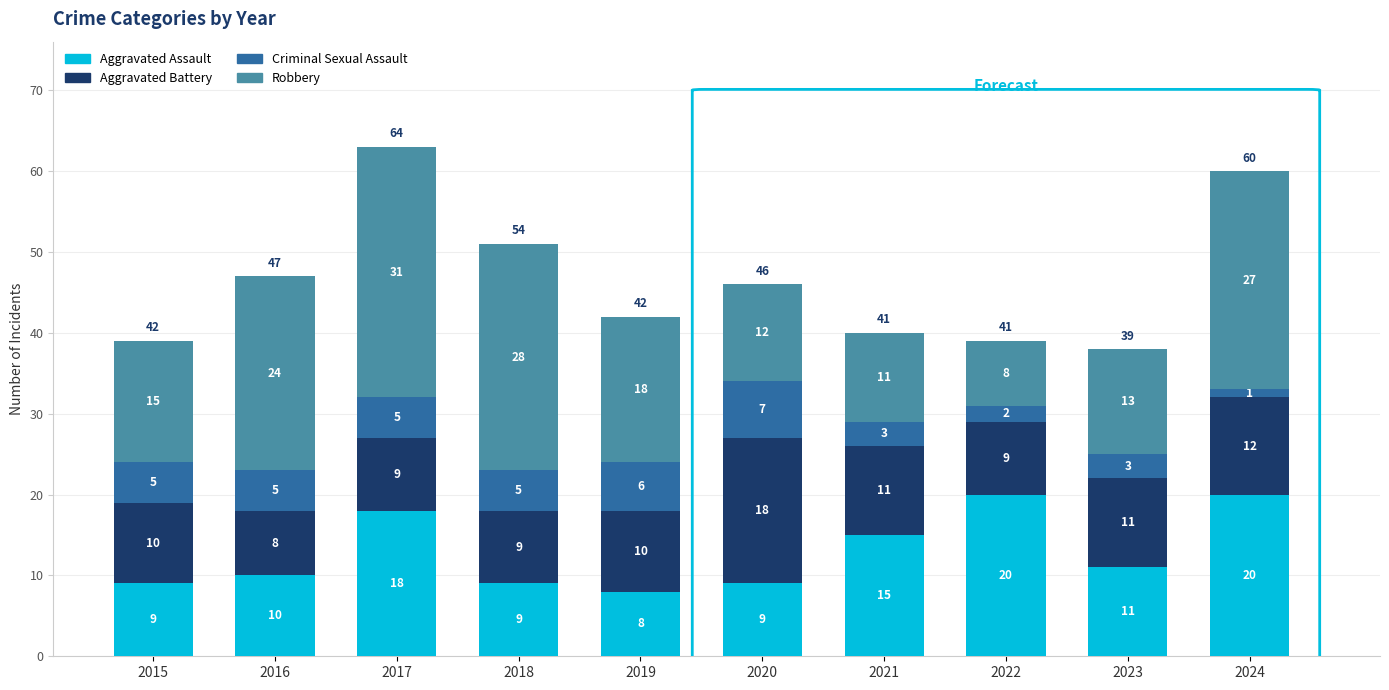

What is the minimum value for Aggravated Assault?

8